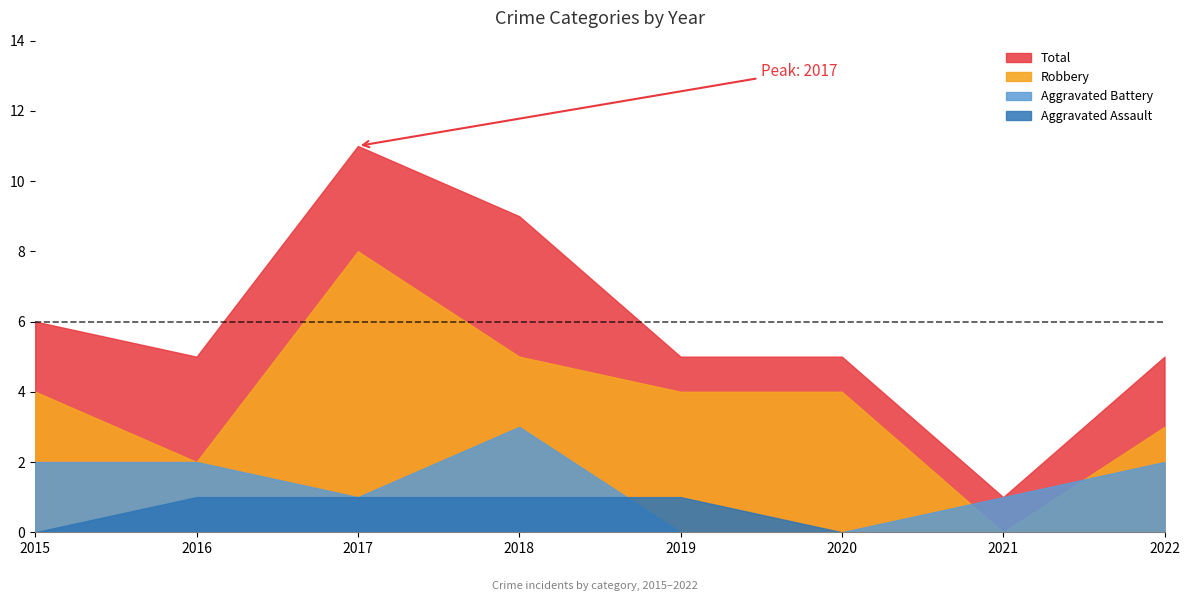

Where does the Total series first go above 5?

2015